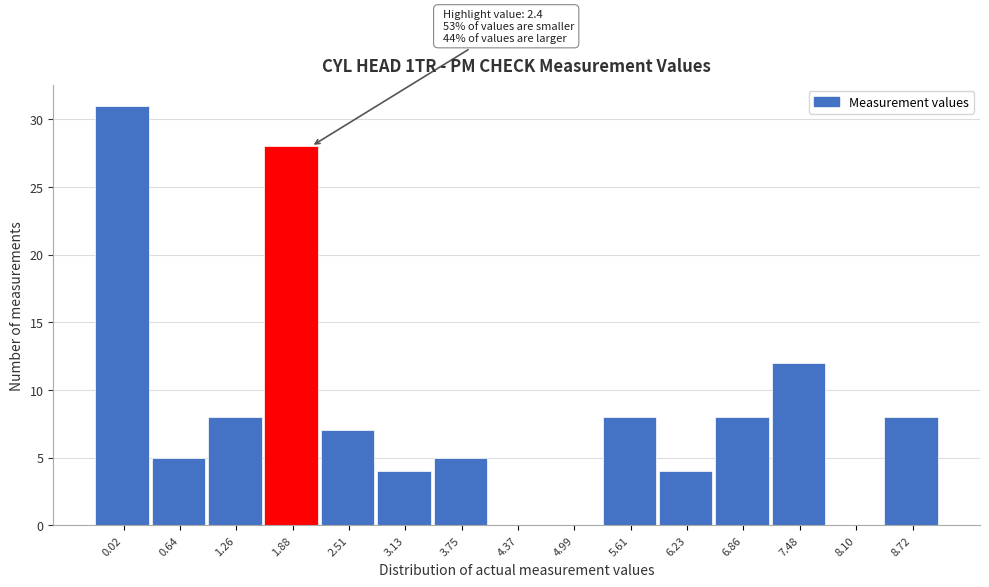

Reading right to left, what are all the values shown in this chart?

8.72=8	8.10=0	7.48=12	6.86=8	6.23=4	5.61=8	4.99=0	4.37=0	3.75=5	3.13=4	2.51=7	1.88=28	1.26=8	0.64=5	0.02=31